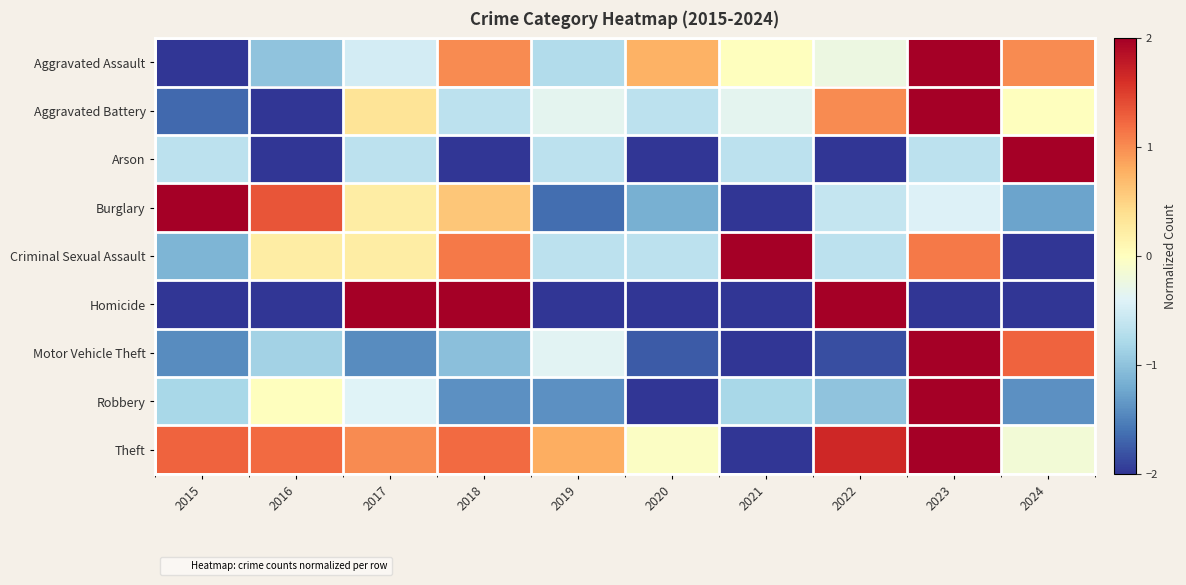

What is the total value across all series at 2016?

-5.1